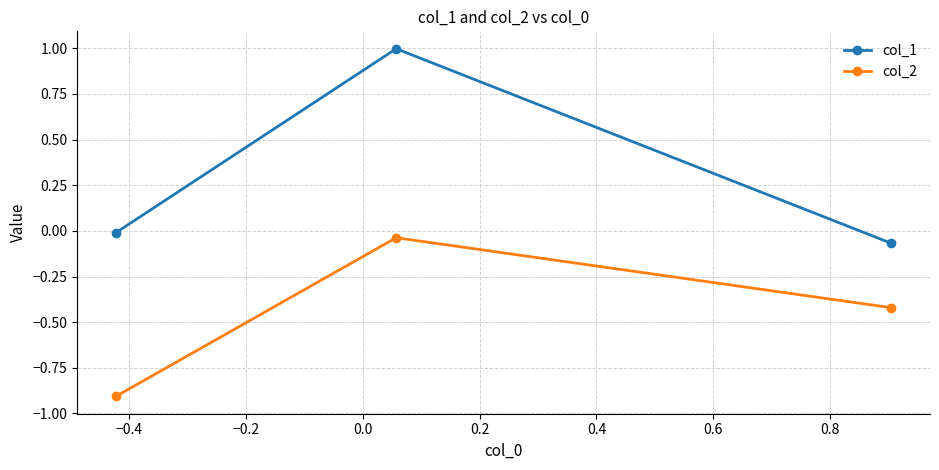

Which series has the widest spread of values?

col_1